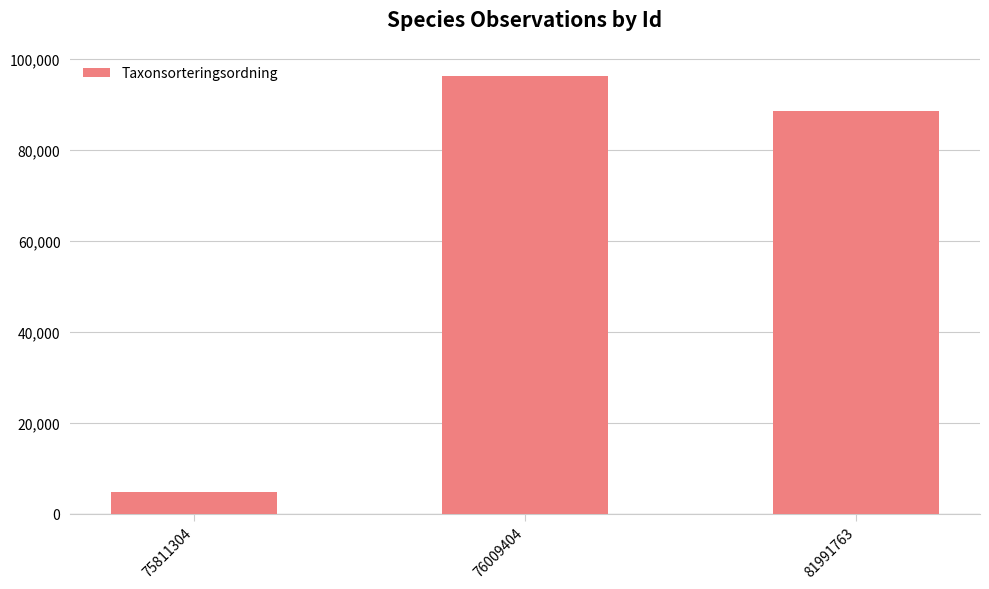

What is the value of the 2nd bar from the left?

96334